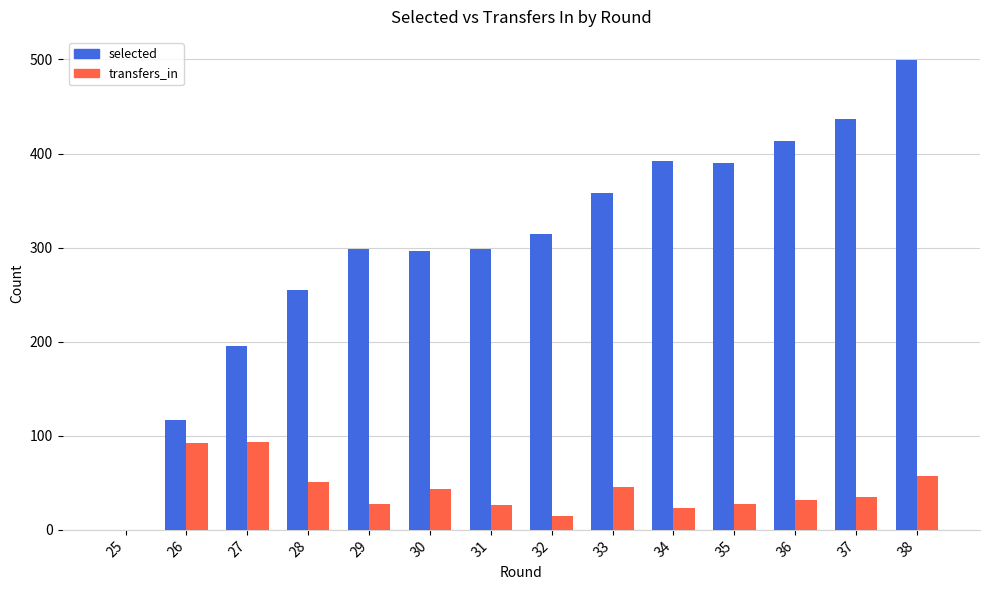

Which series has the largest total across all categories?

selected